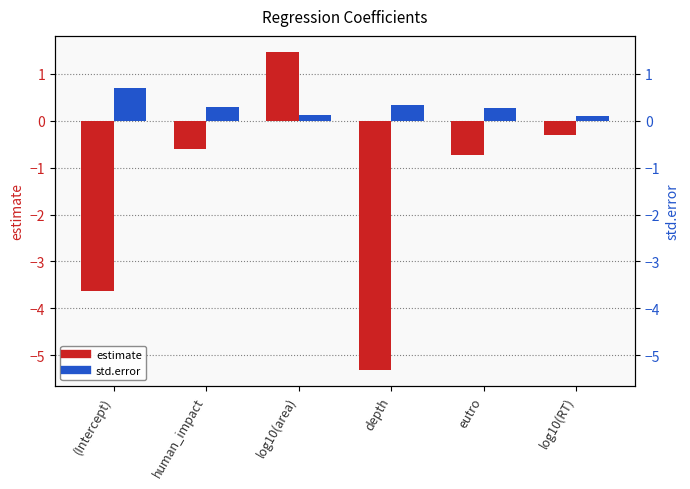

Which series has the largest total across all categories?

std.error